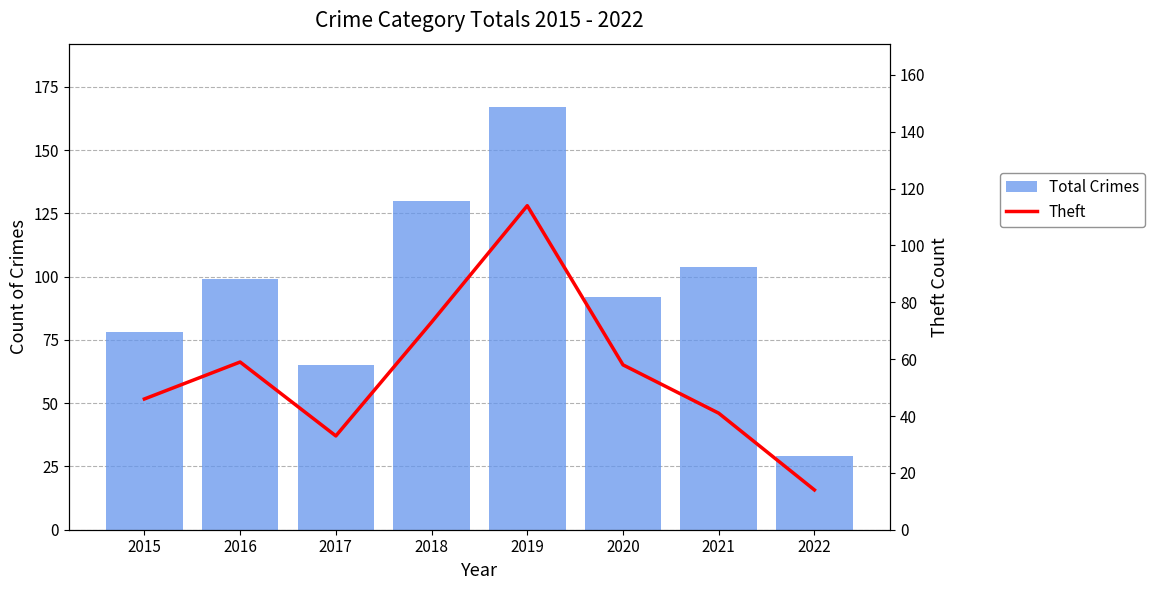

Are the bars grouped side by side (vs. stacked)?

Yes